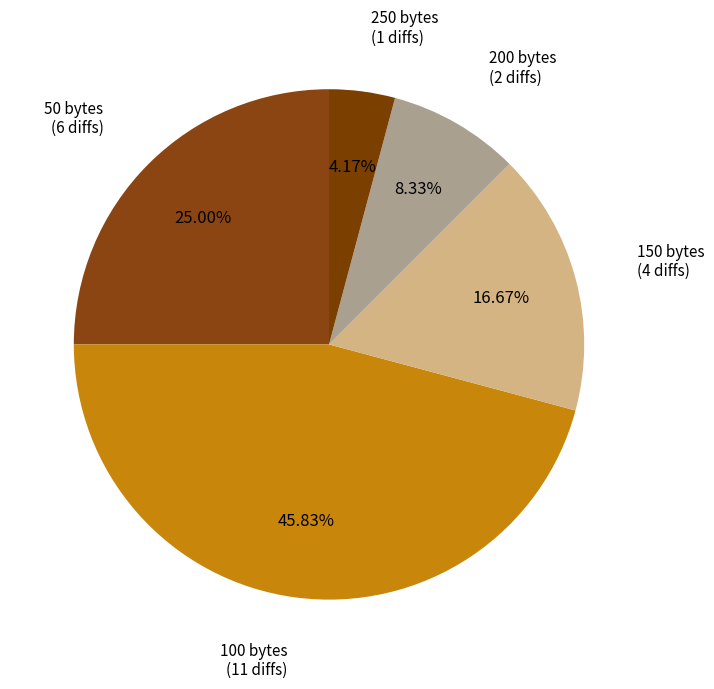

Combined, what portion of the pie is 200 and 100?

54.2%